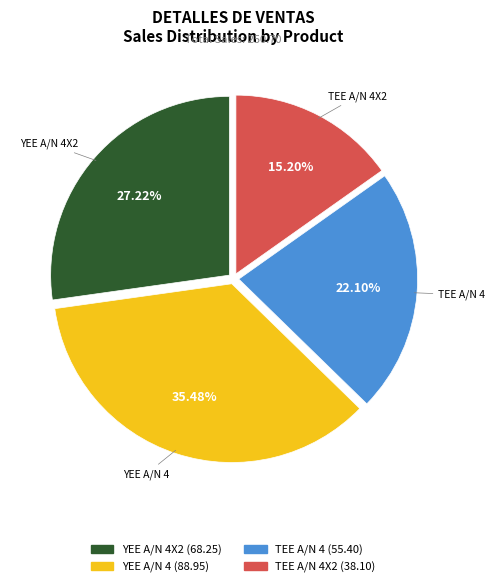

To the nearest percent, what is the difference between the YEE A/N 4X2 and YEE A/N 4 slice percentages?

8%